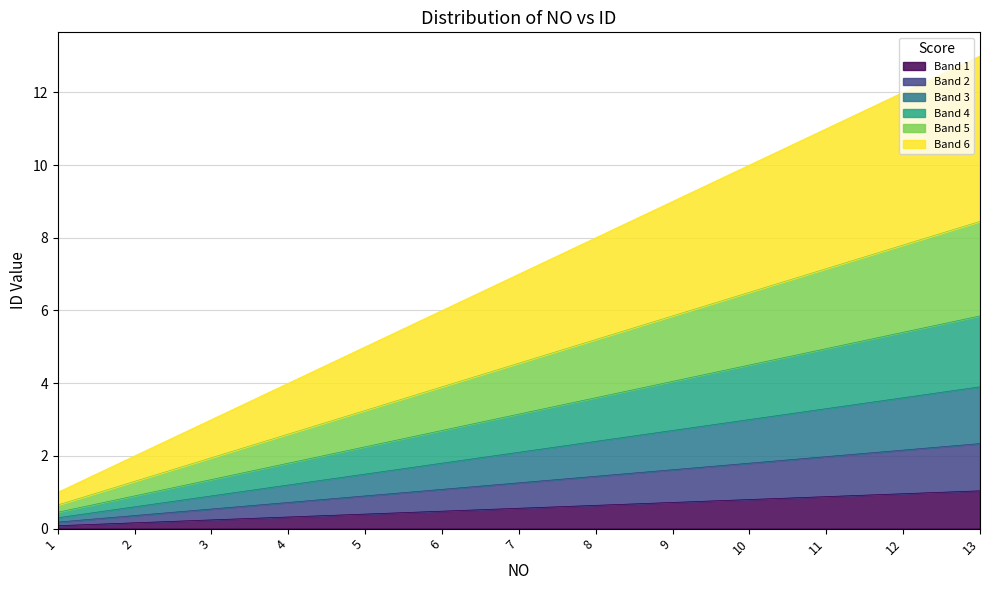

What is the value of the 5th point from the left?

0.4